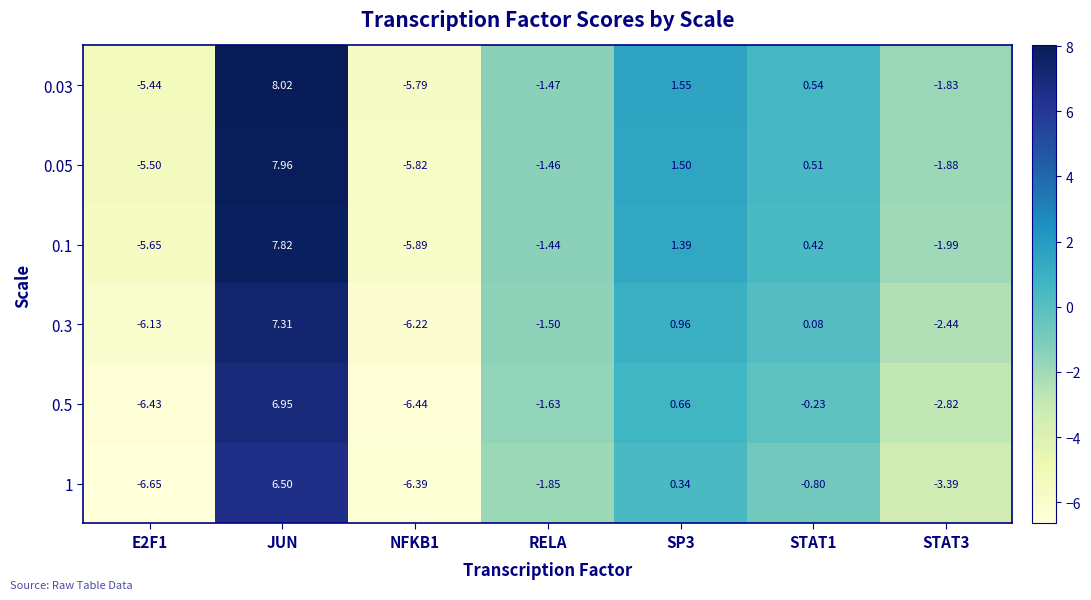

At which label does 1 reach its peak?

JUN